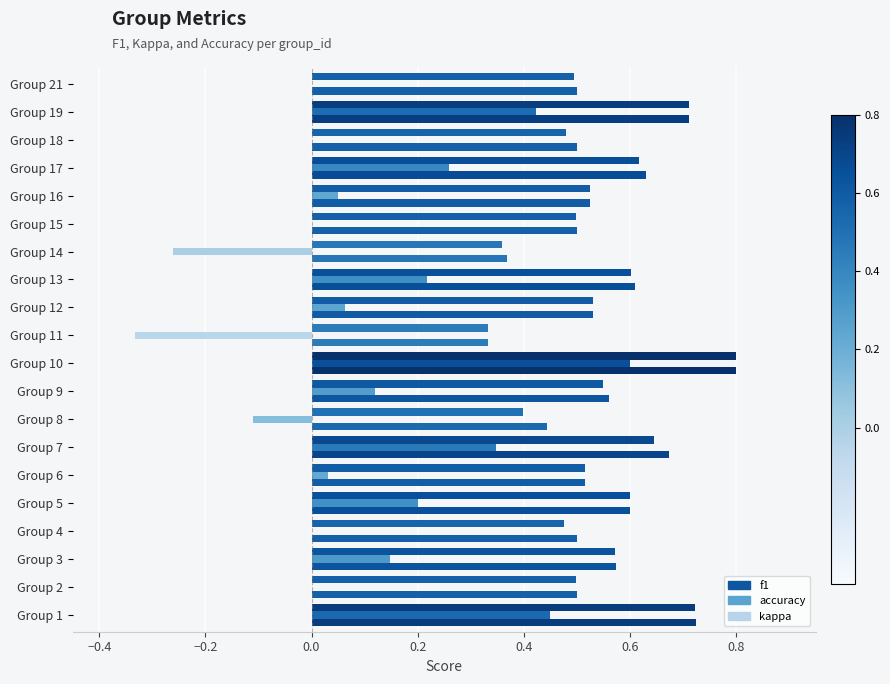

At how many categories does at least one series exceed 0?

20